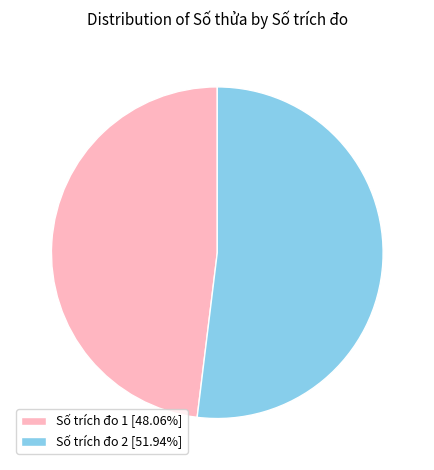

Approximately how many times larger is the value at Số trích đo 2 [51.94%] compared to Số trích đo 1 [48.06%]?

1.1